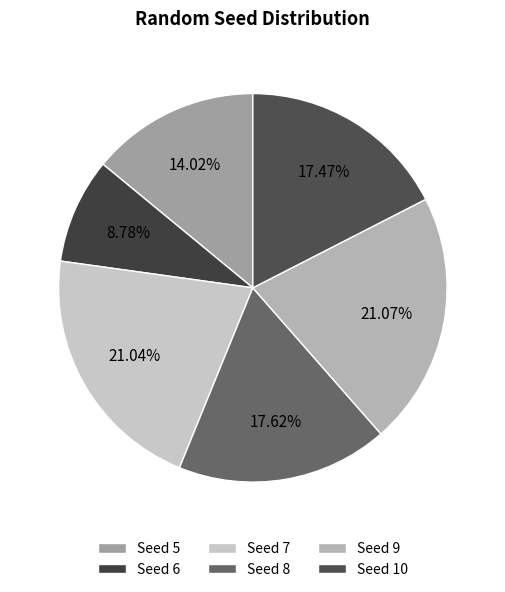

Is there a majority slice in this chart?

No